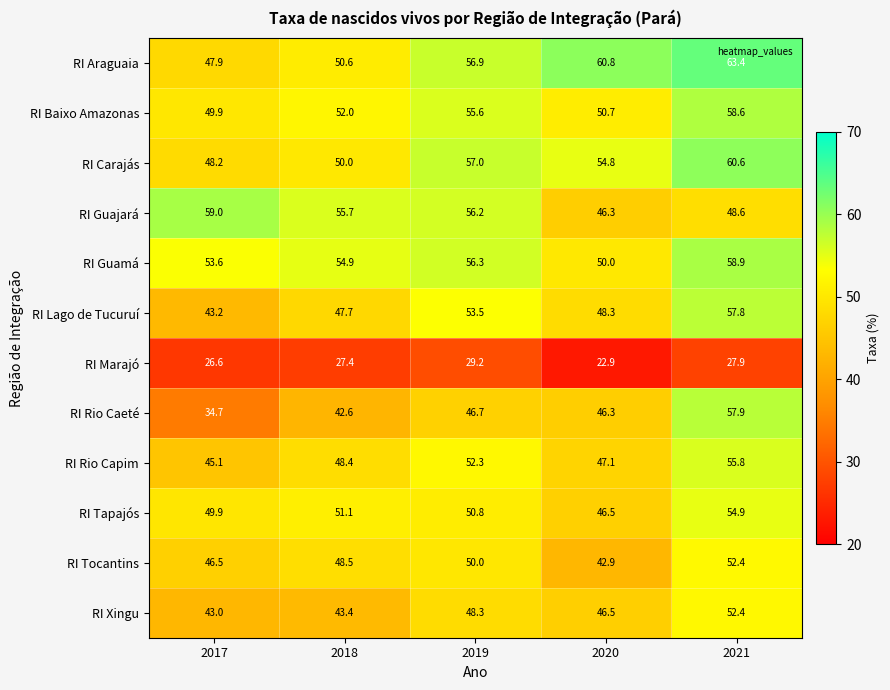

Where is RI Carajás nearest to the value 54?

2020